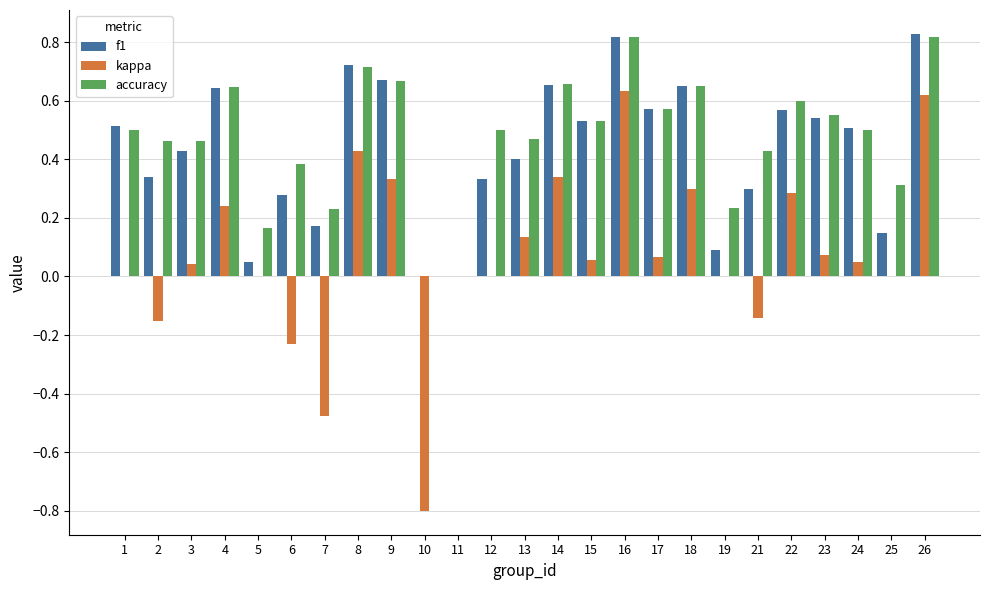

Between 9 and 16, which series saw the biggest shift?

kappa